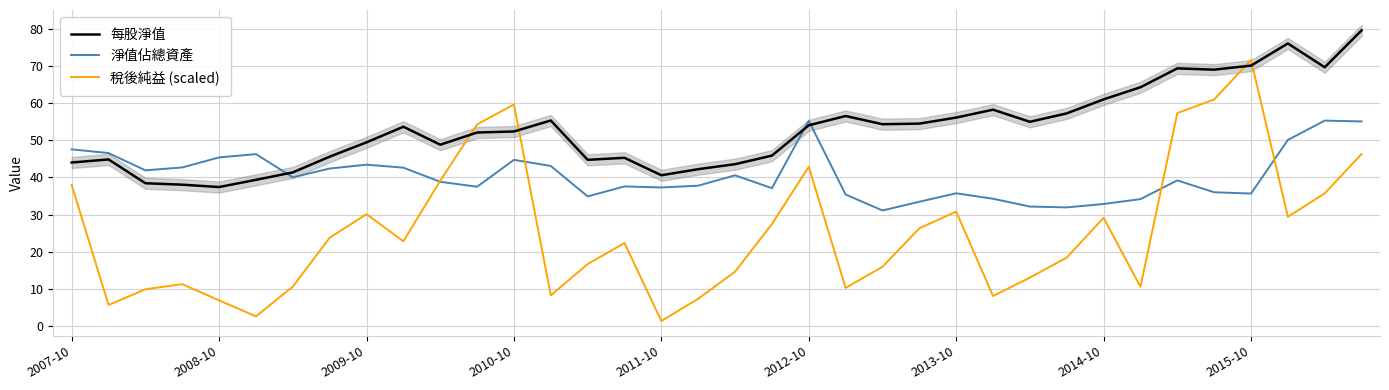

The 每股淨值 series shows 73.3 at 11. True or false?

False